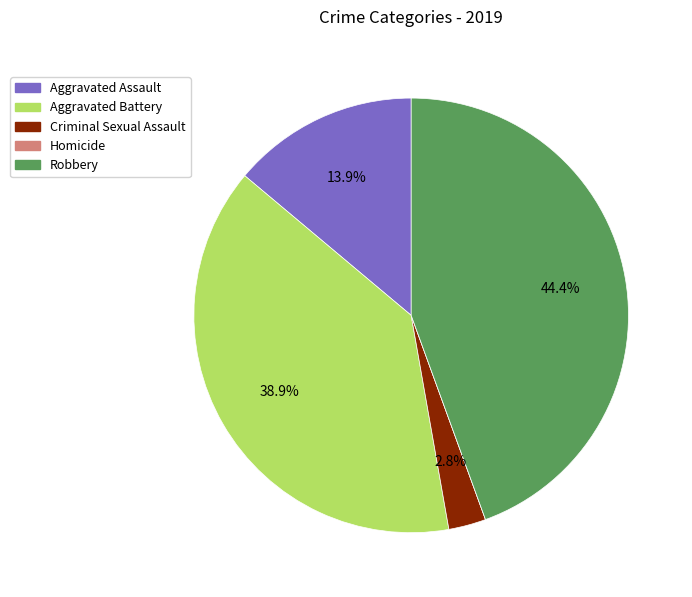

Which has a higher value, Aggravated Assault or Robbery?

Robbery